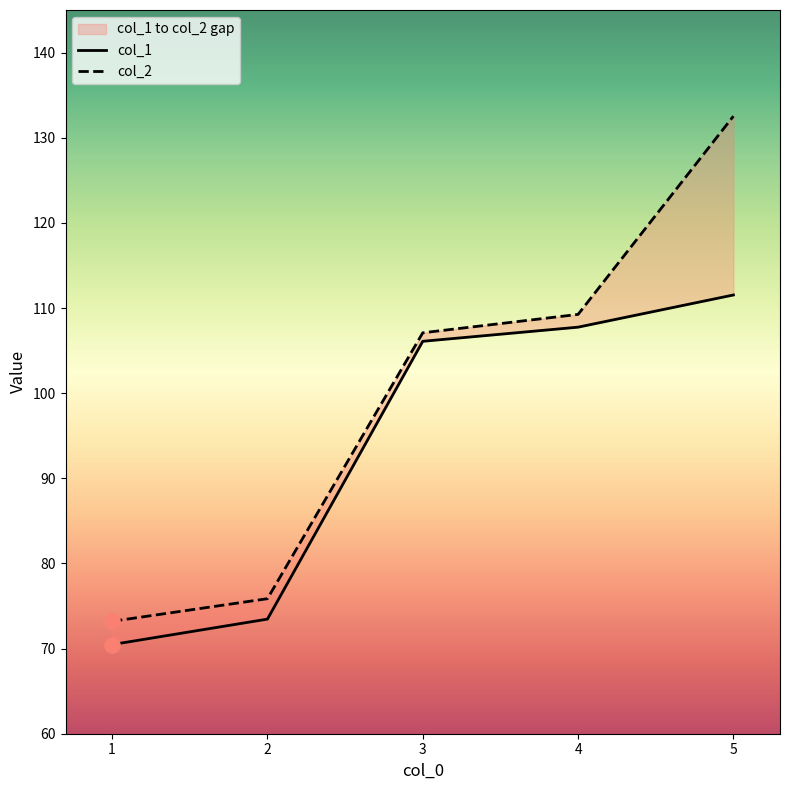

What is the total value across all series at 4?

217.0